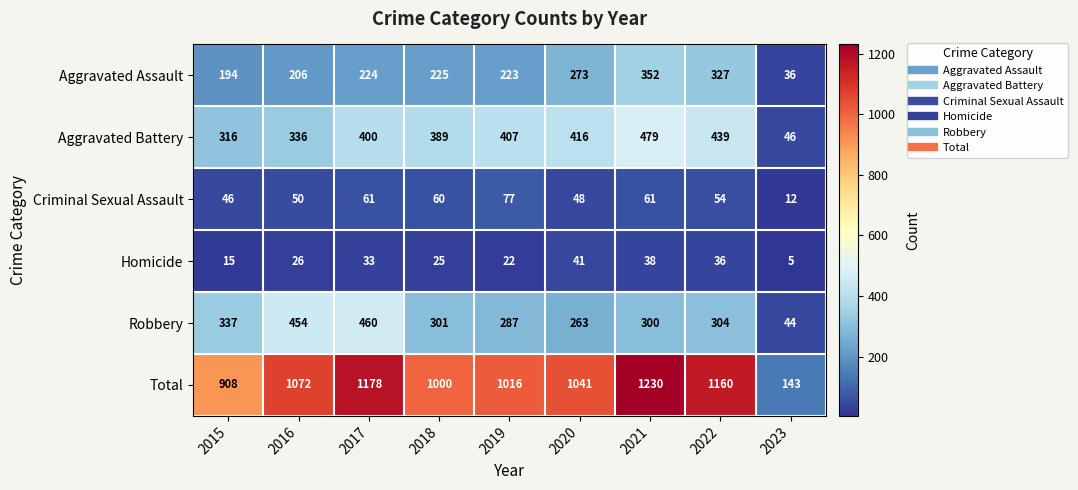

At which category does the chart reach its peak across all series?

2021